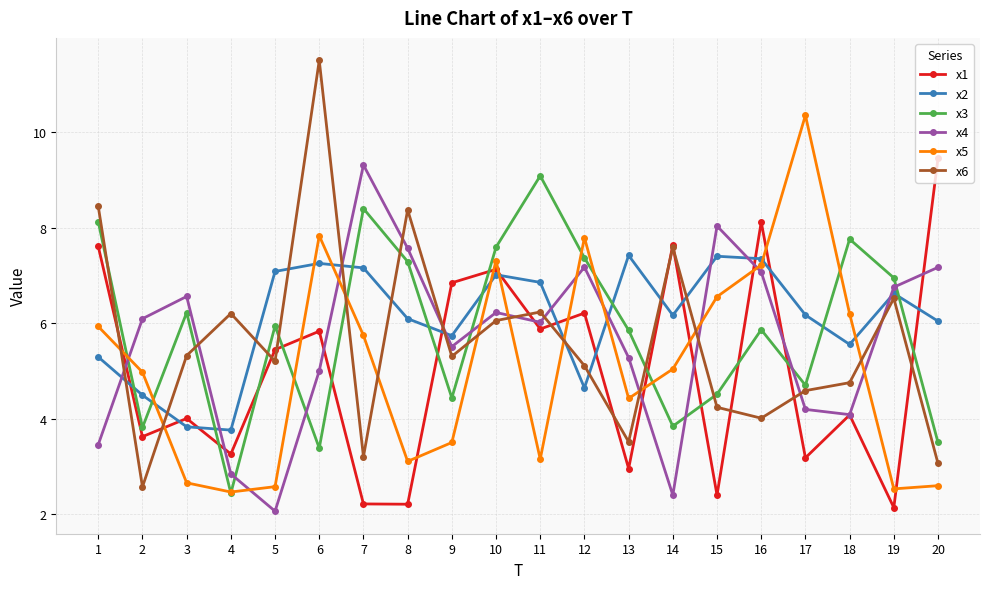

At which category is the sum across all series the highest?

10